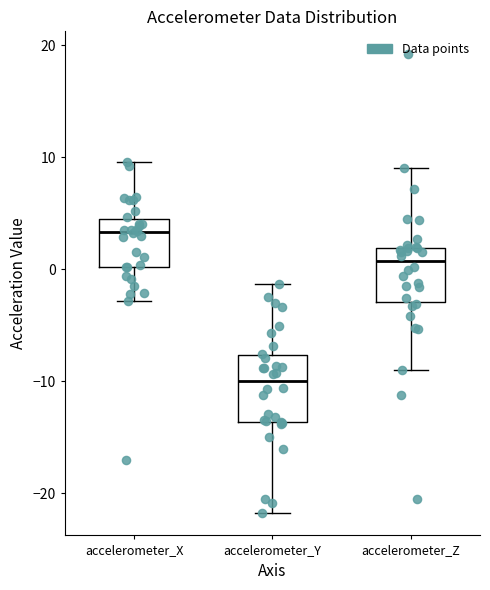

Which box's median line is the lowest?

accelerometer_Y